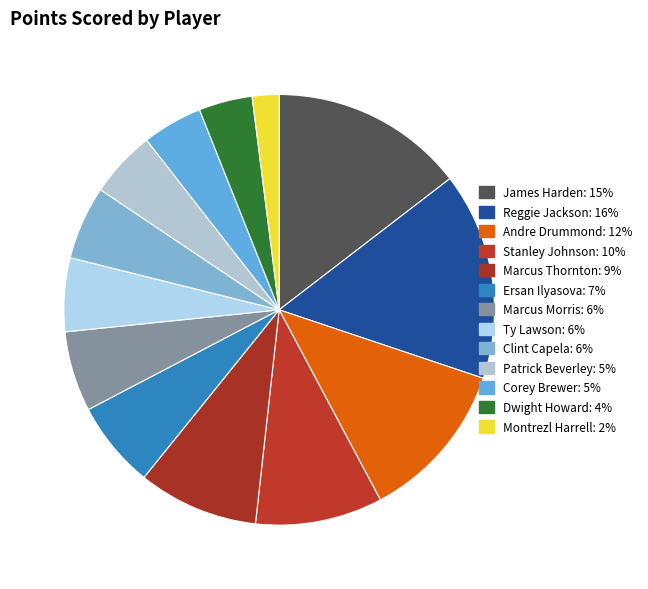

To the nearest percent, what is the difference between the largest and smallest slice percentages?

14%